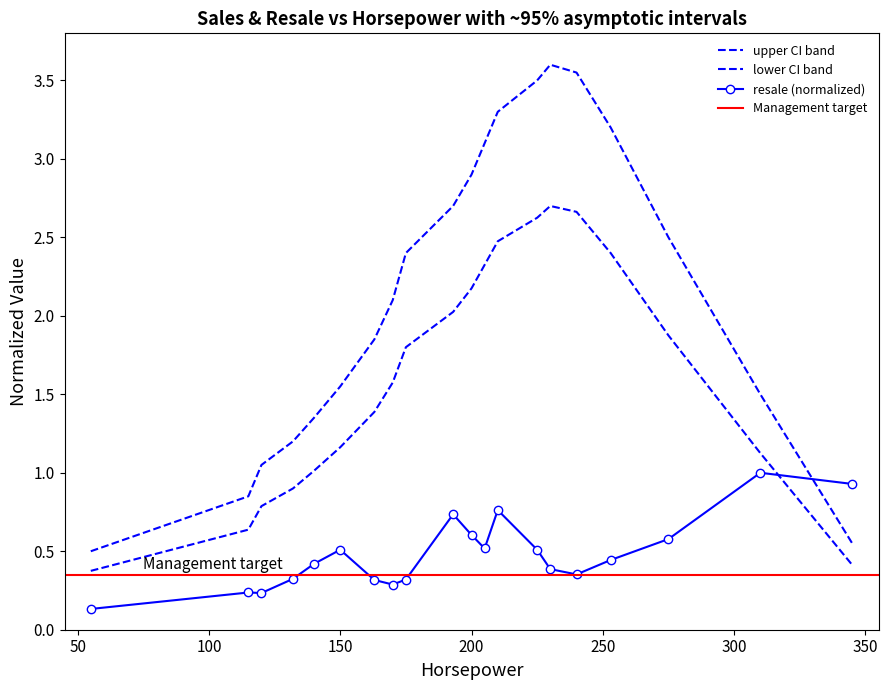

Reading left to right, what are all the values shown in this chart?

resale: 0.1	0.2	0.2	0.3	0.4	0.5	0.3	0.3	0.3	0.7	0.6	0.5	0.8	0.5	0.4	0.4	0.4	0.6	1.0	0.9
upper_ci: 0.5	0.8	1.1	1.2	1.4	1.6	1.9	2.1	2.4	2.7	2.9	3.1	3.3	3.5	3.6	3.5	3.2	2.5	1.5	0.6